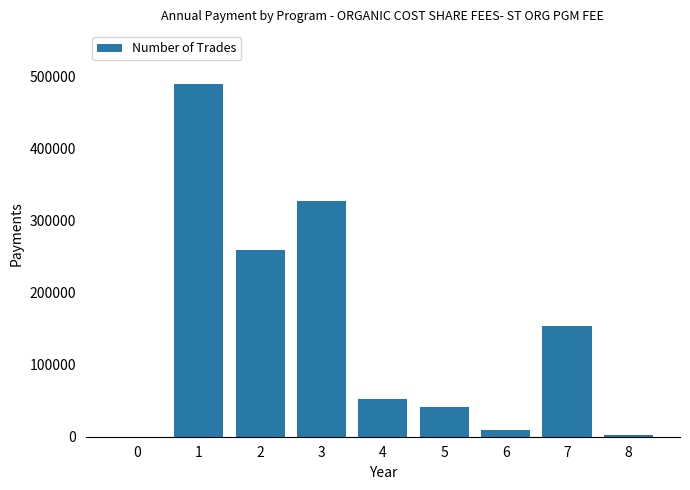

What is the change in value from 4 to 5?

-12000